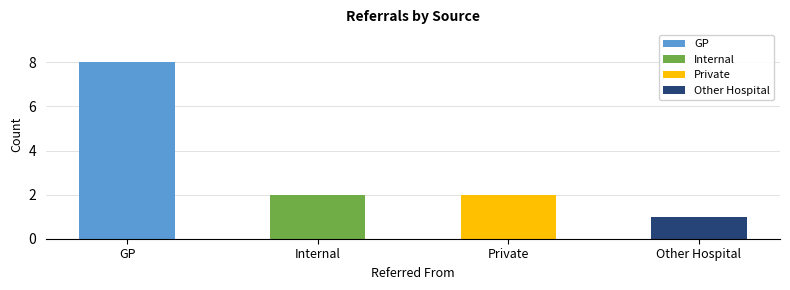

What is the difference between the second highest and minimum values?

1